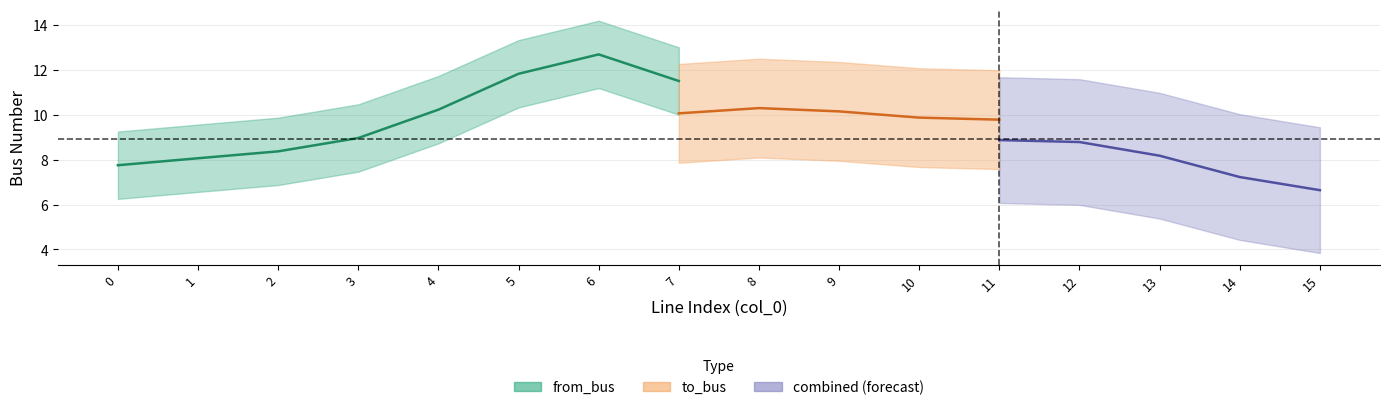

Does the chart display data point markers on the line(s)?

No